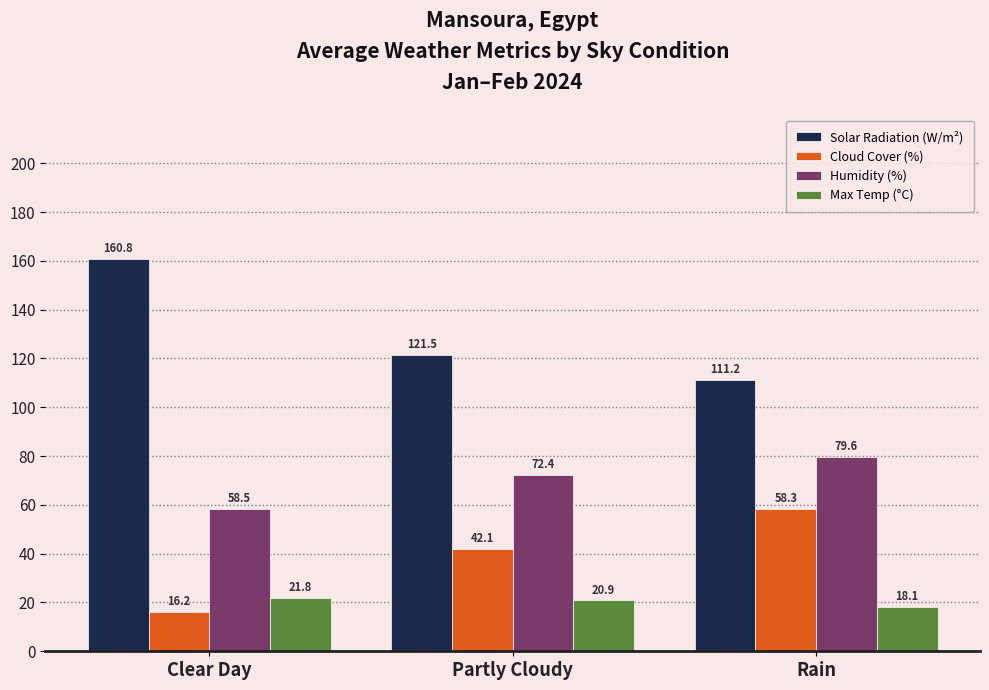

Is it true that Cloud Cover (%) equals 62.9 at Partly Cloudy?

False